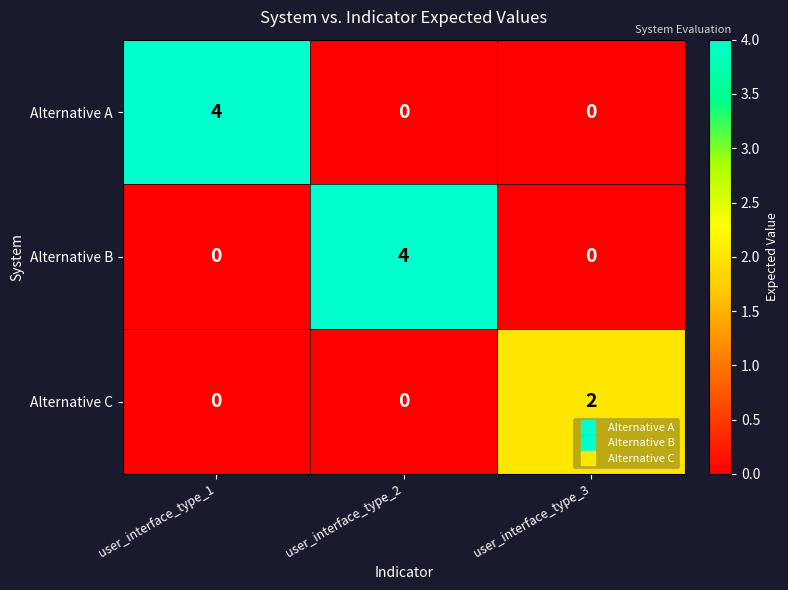

What is the greatest value displayed?

4